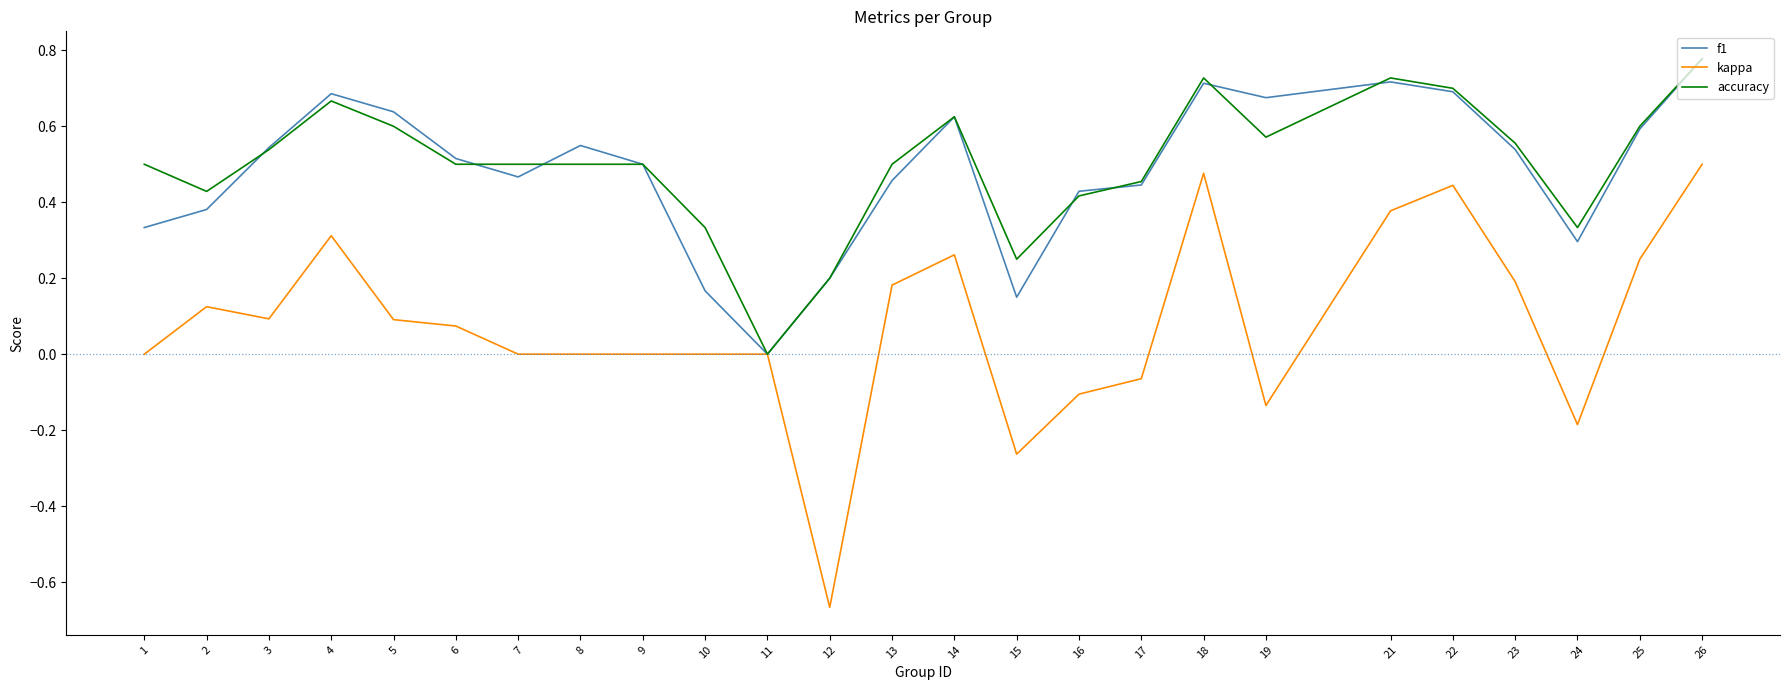

Between 15 and 16, which series saw the biggest shift?

f1